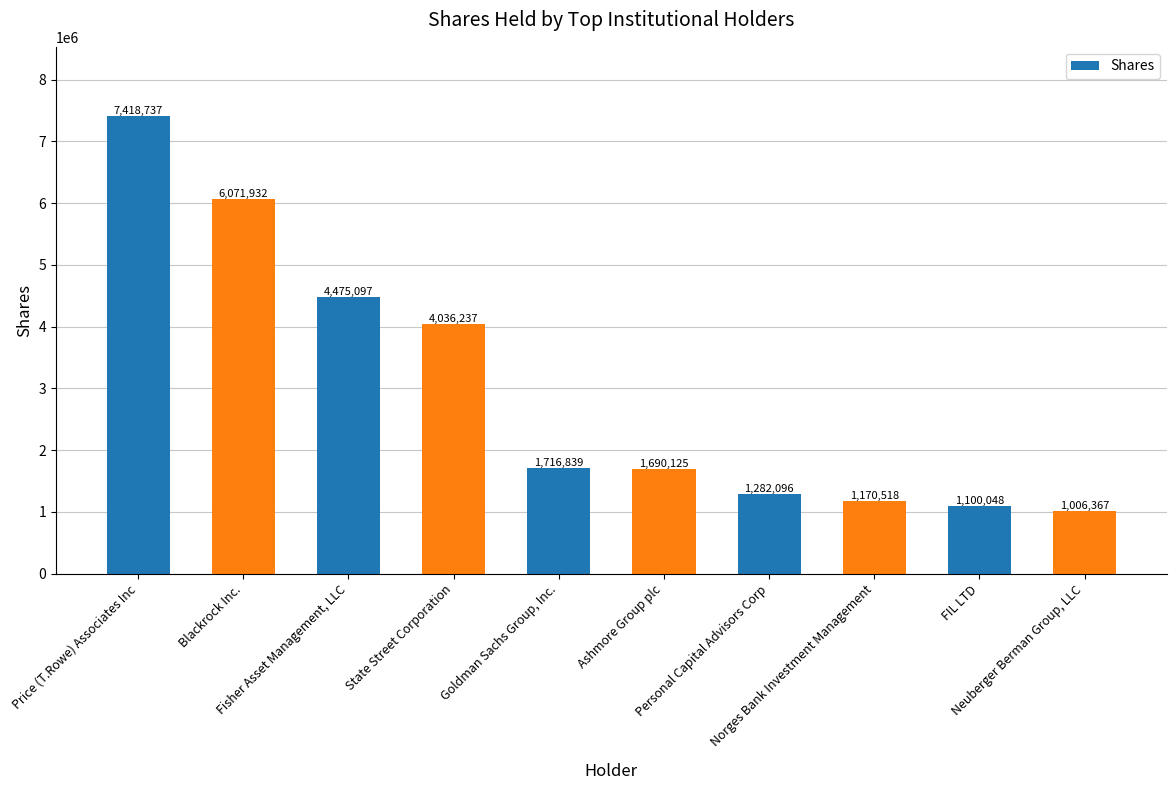

What is the ratio of the value at FIL LTD to the value at State Street Corporation?

0.3